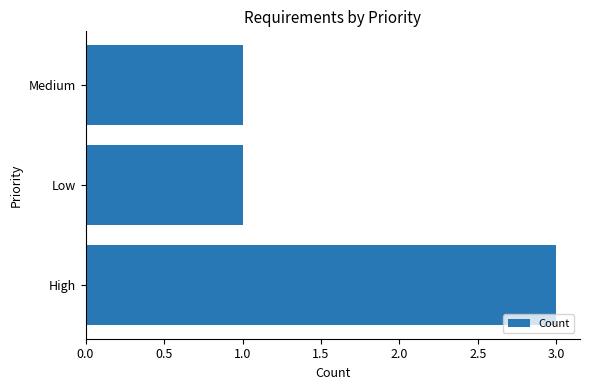

How many series are shown in this chart?

1